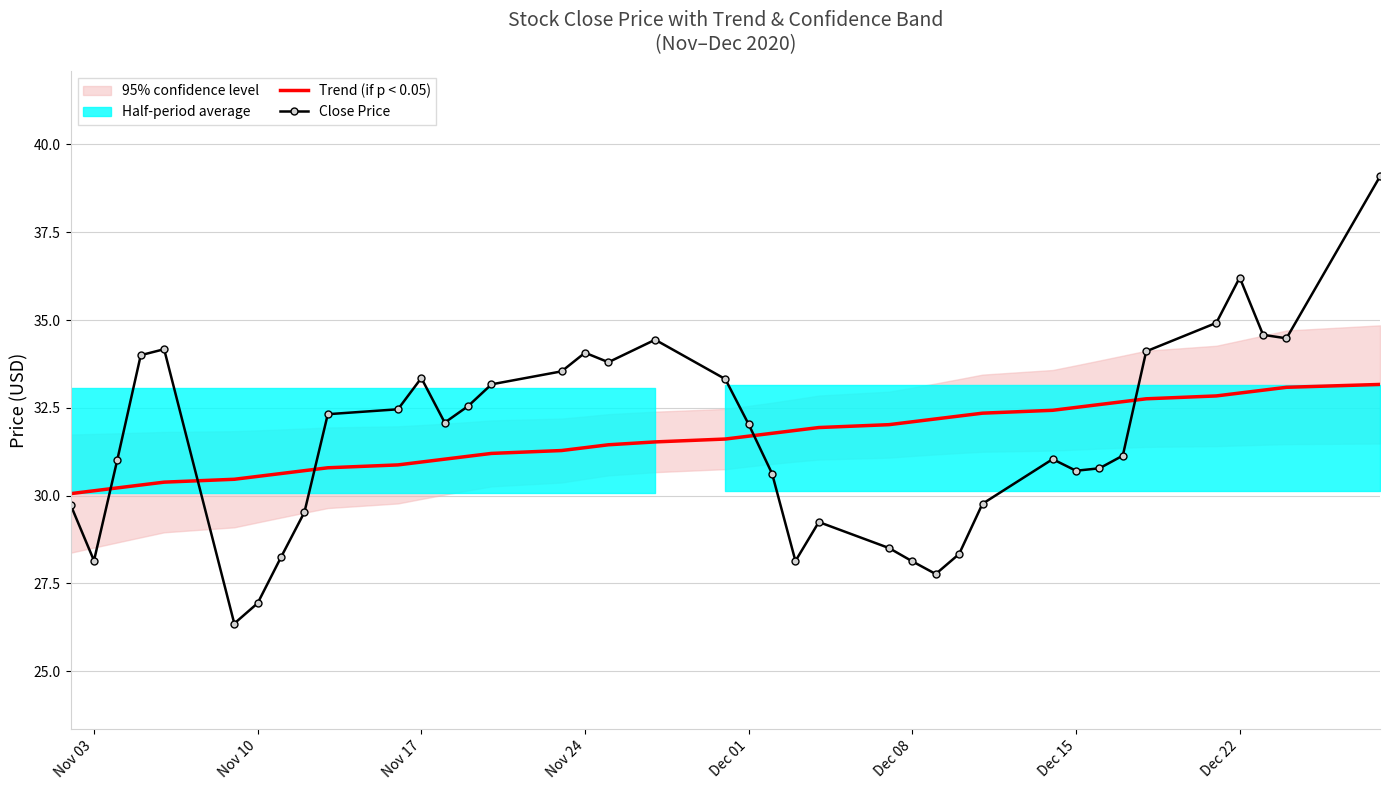

How many data points in Close Price are above 32?

20